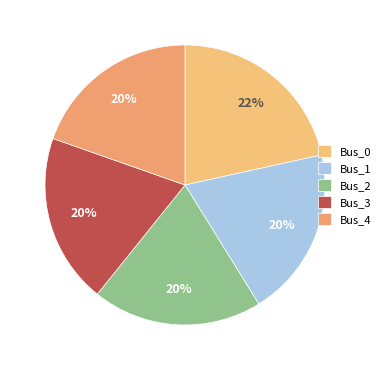

To the nearest percent, what percentage of the pie is Bus_4?

20%